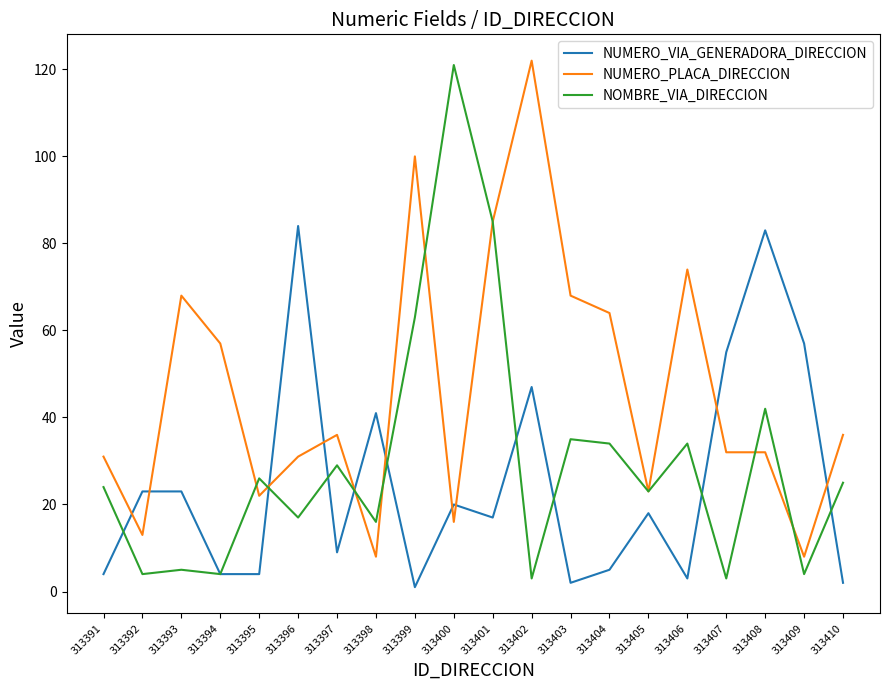

What is the maximum value for NUMERO_PLACA_DIRECCION?

122